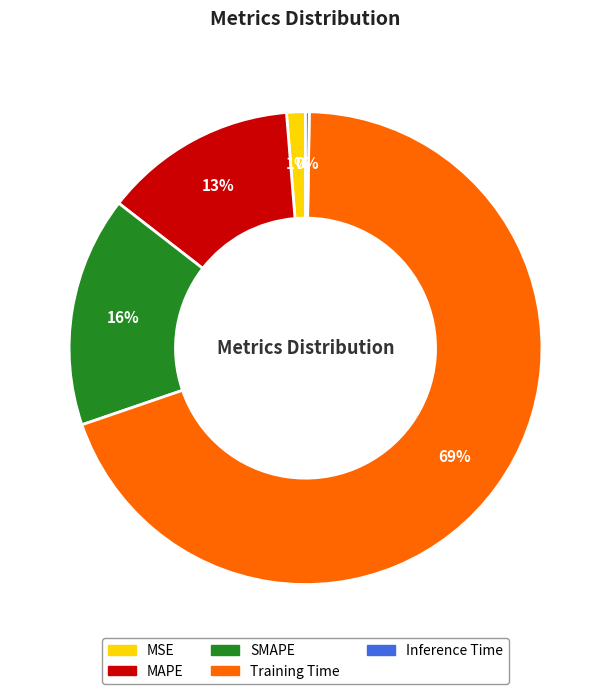

What is the largest slice in the pie chart?

Training Time